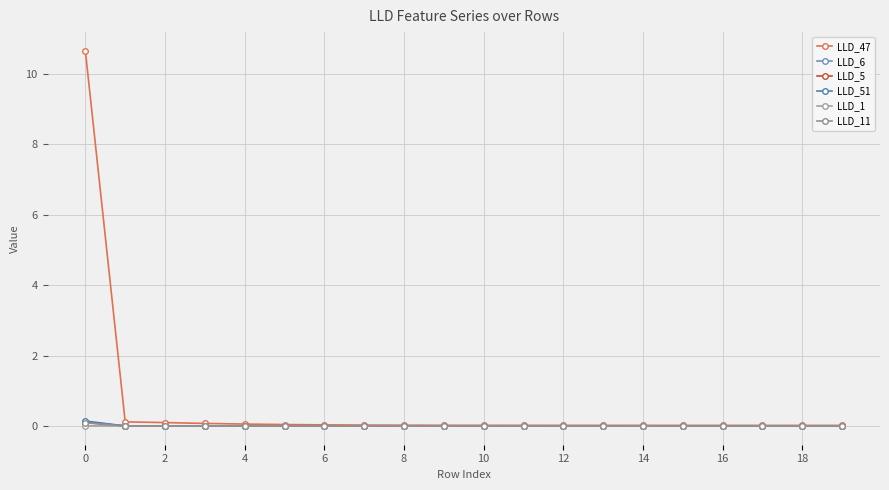

Count the number of categories in the chart.

20